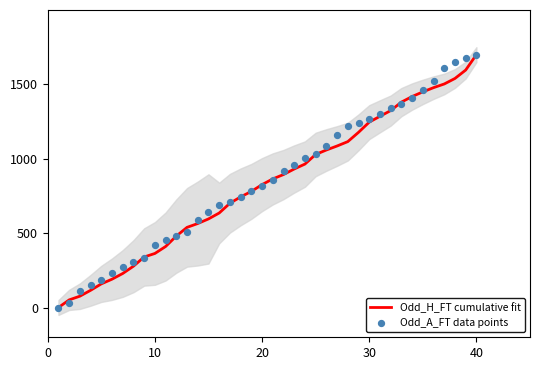

What is the maximum value for Odd_H_FT cumulative fit?

1700.0